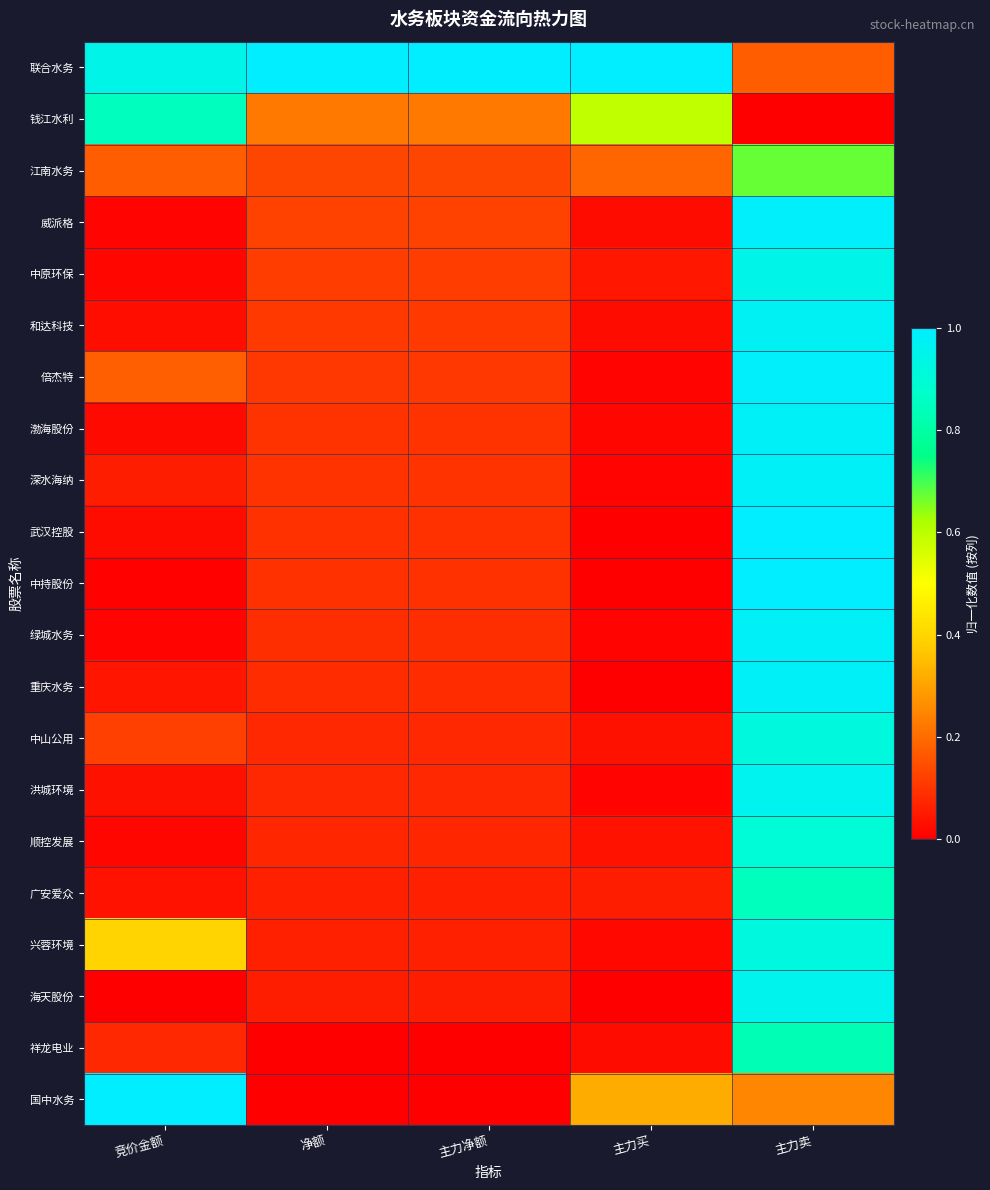

How many data points does each series have?

5